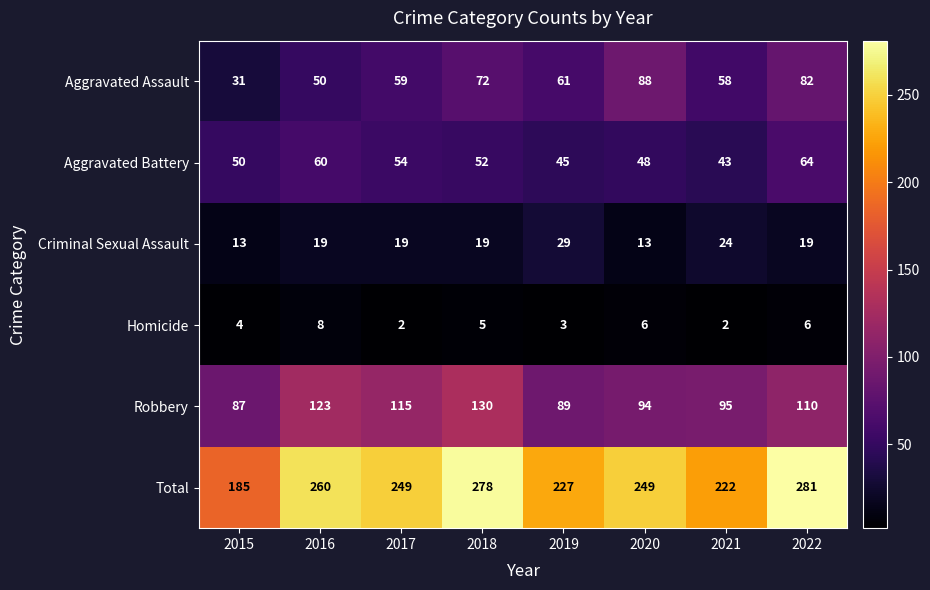

Which series has the largest range (max minus min)?

Total